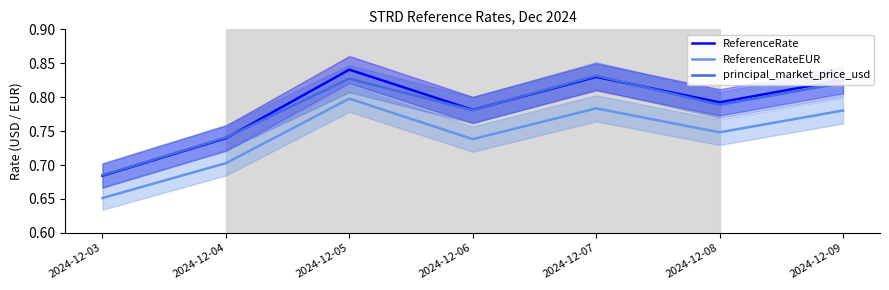

How many times do principal_market_price_usd and ReferenceRate cross each other?

3